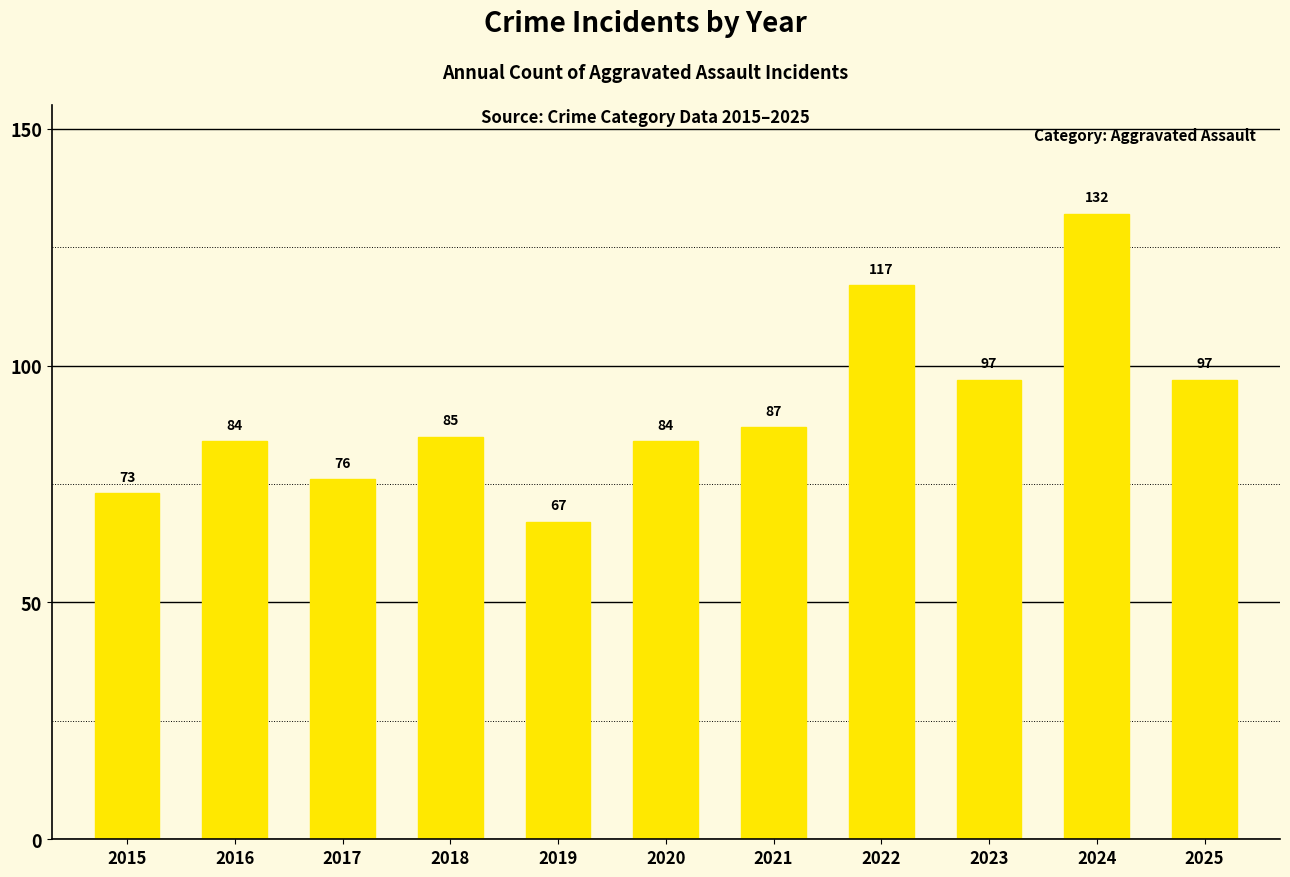

At which label does Aggravated Battery first exceed 78?

2016